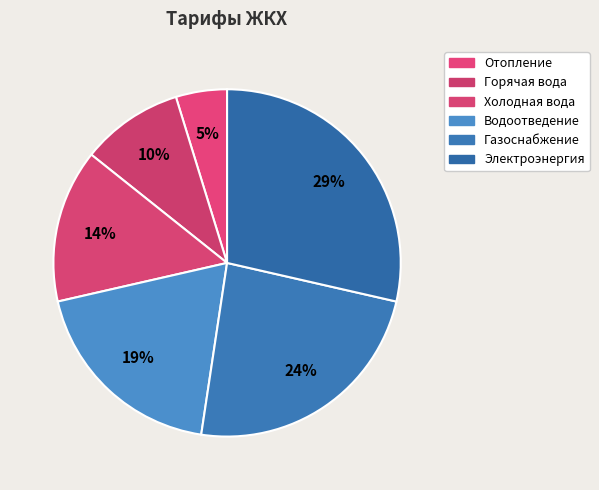

Does Горячая вода represent more than half of the total?

No